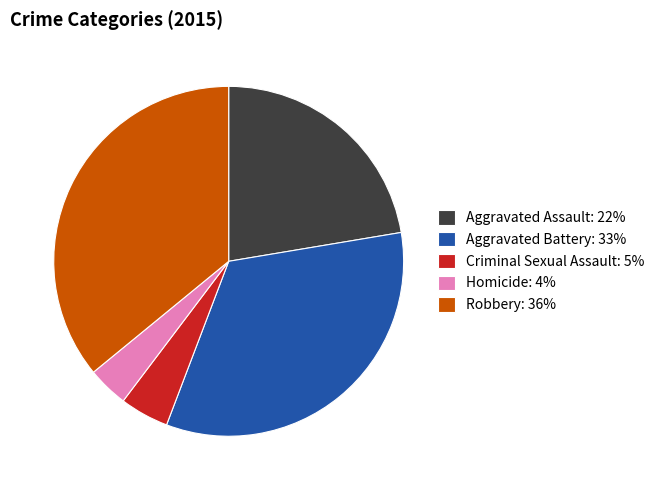

Which category has the biggest portion of the pie?

Robbery